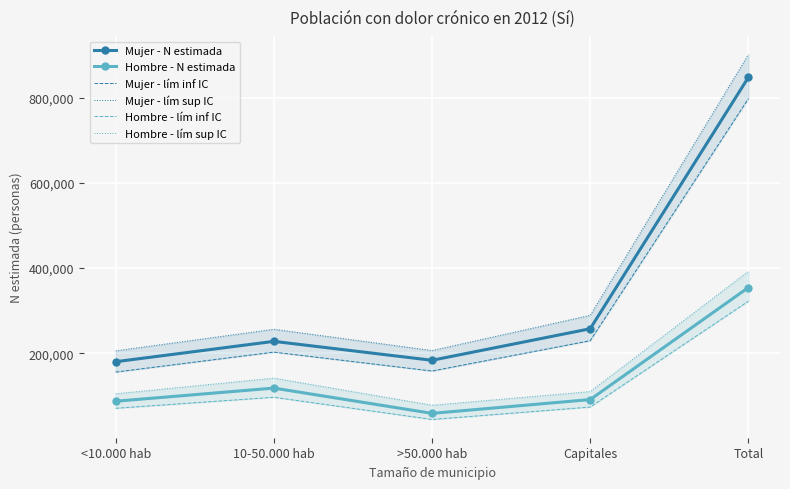

What is the difference between the maximum and second lowest values in the Mujer - lím sup IC series?

695585